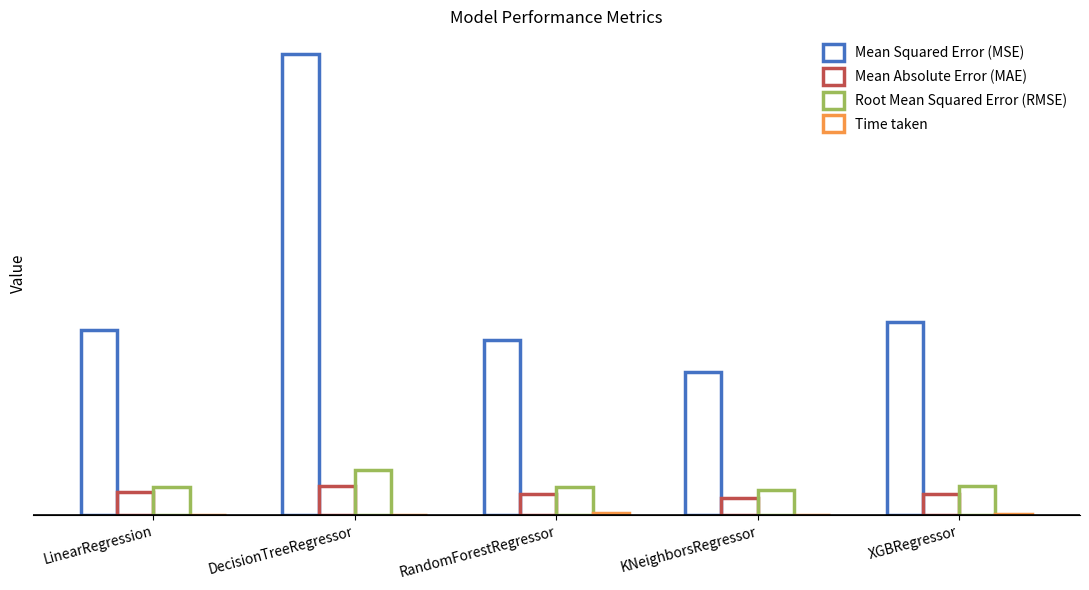

Reading left to right, list all the values displayed in this chart.

Mean Squared Error (MSE): 41.9	104.1	39.5	32.3	43.7
Mean Absolute Error (MAE): 5.2	6.6	4.7	3.9	4.9
Root Mean Squared Error (RMSE): 6.5	10.2	6.3	5.7	6.6
Time taken: 0.0	0.0	0.6	0.0	0.2